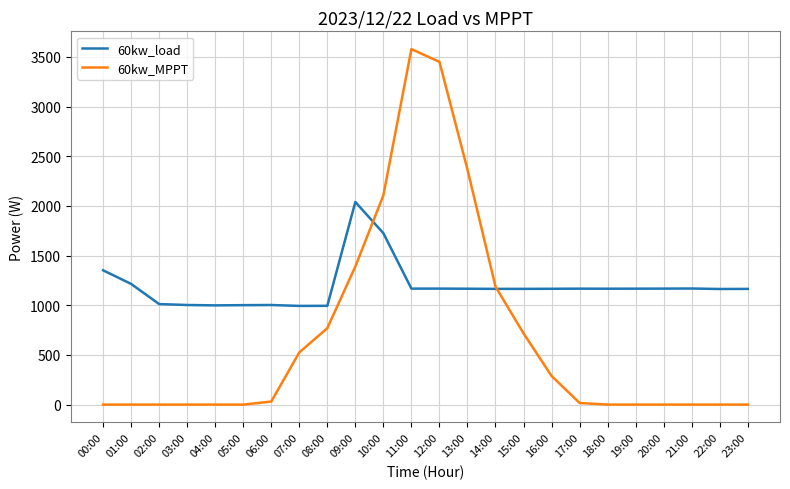

How many values in the 60kw_MPPT series exceed 16?

12